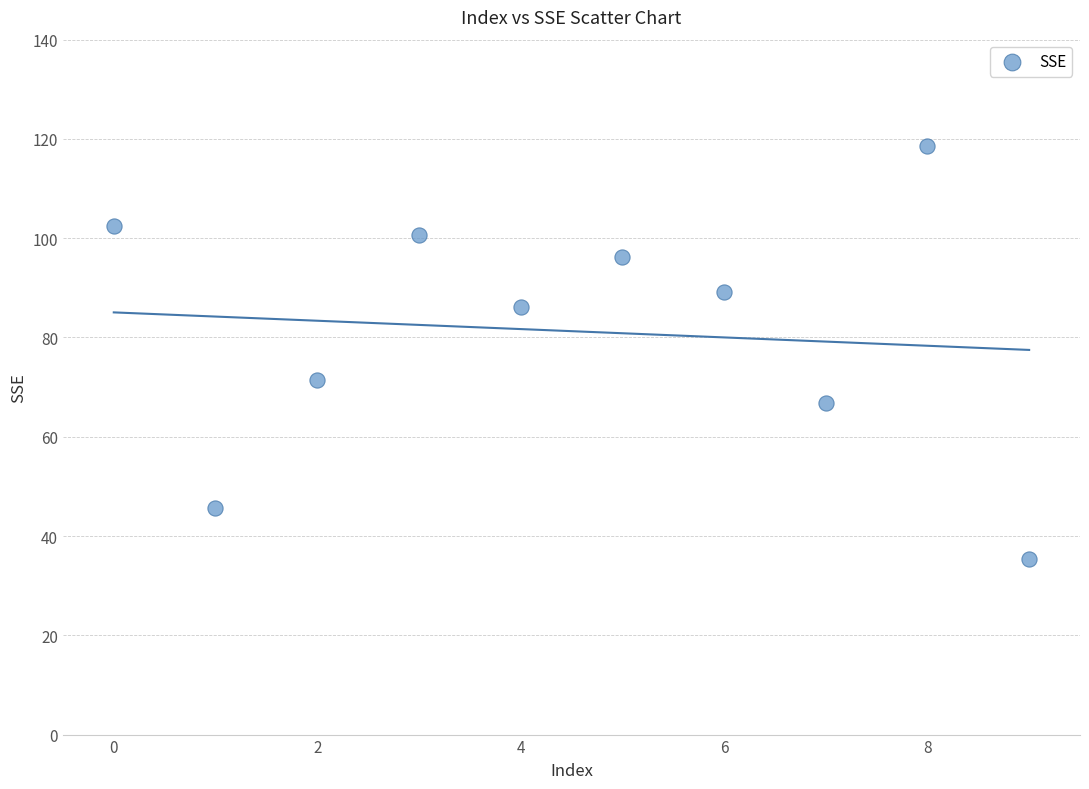

What Y value in the scatter plot is closest to 77?

71.5